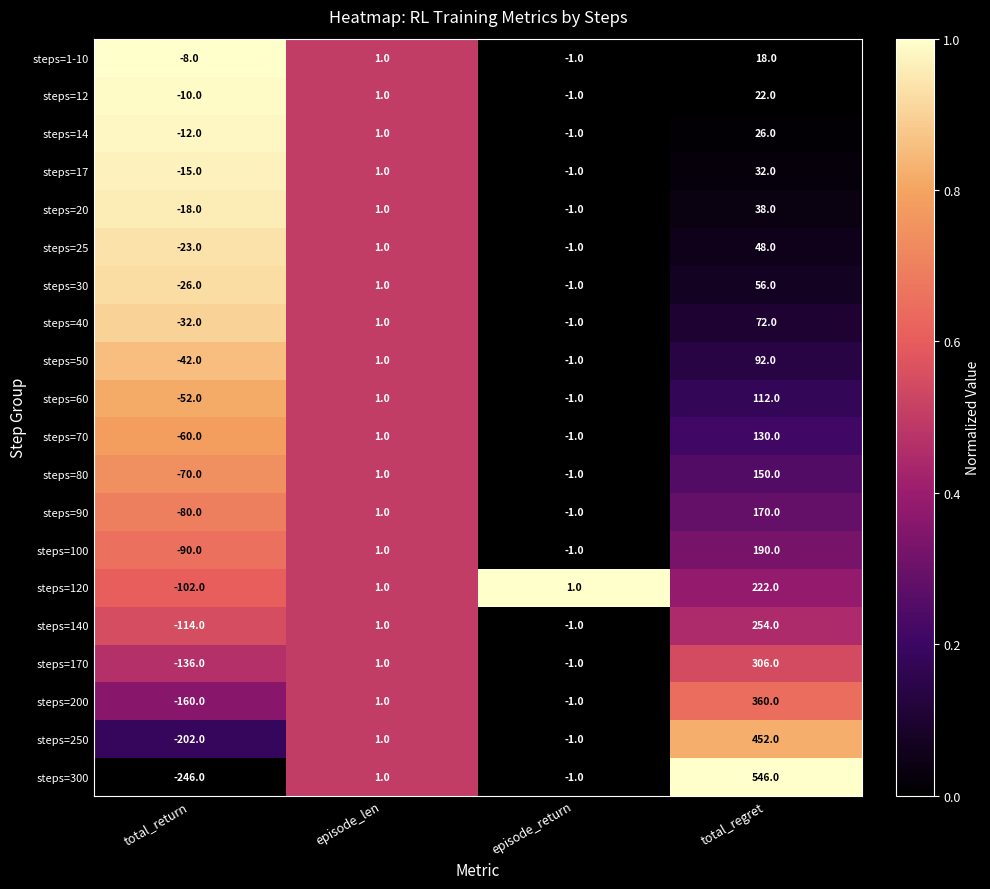

Which series has the largest total across all categories?

steps=300